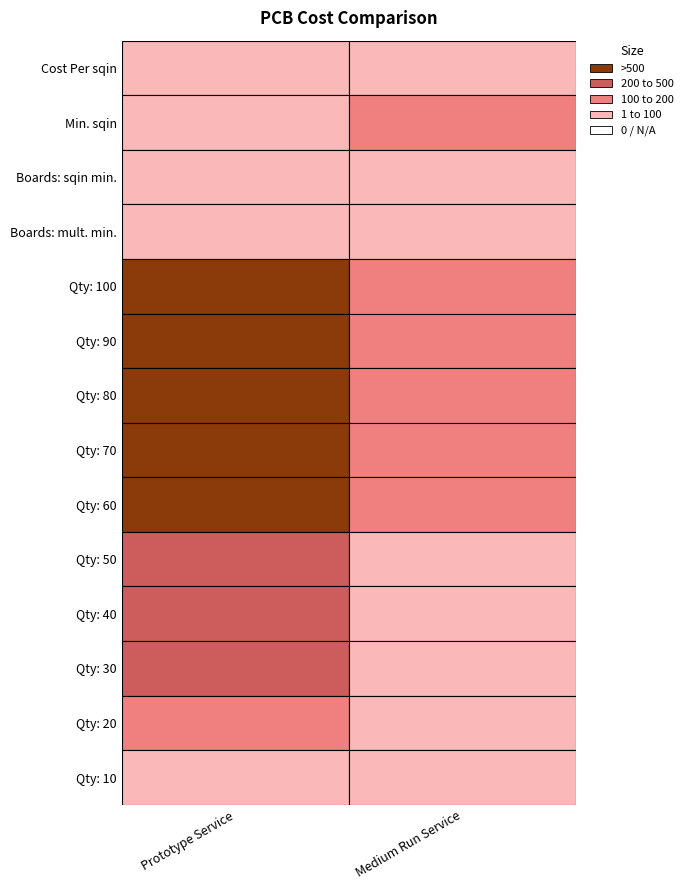

What is the difference between the Medium Run Service values at Qty: 90 and Qty: 20?

122.5